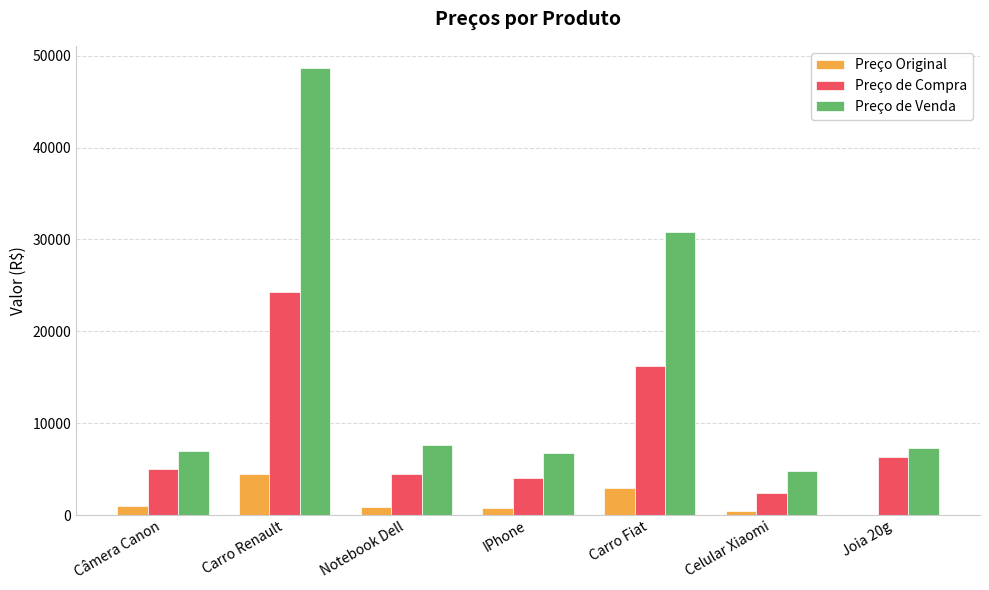

Is it true that Preço Original equals 480.5 at Celular Xiaomi?

True